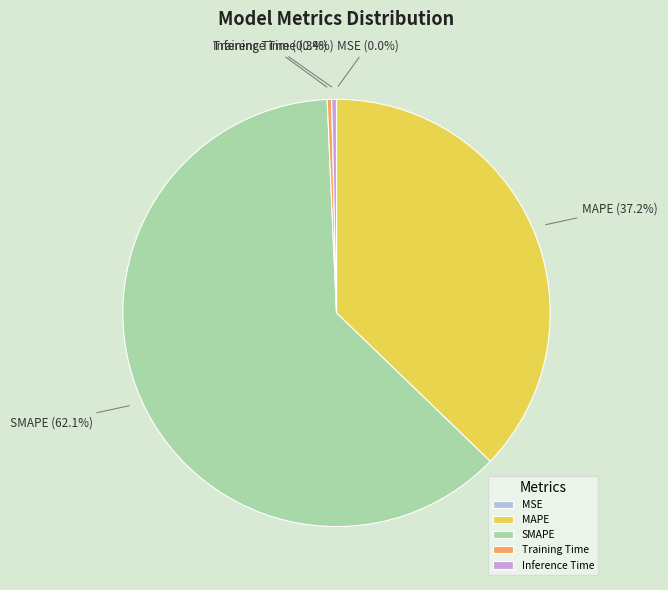

What is the majority slice?

SMAPE